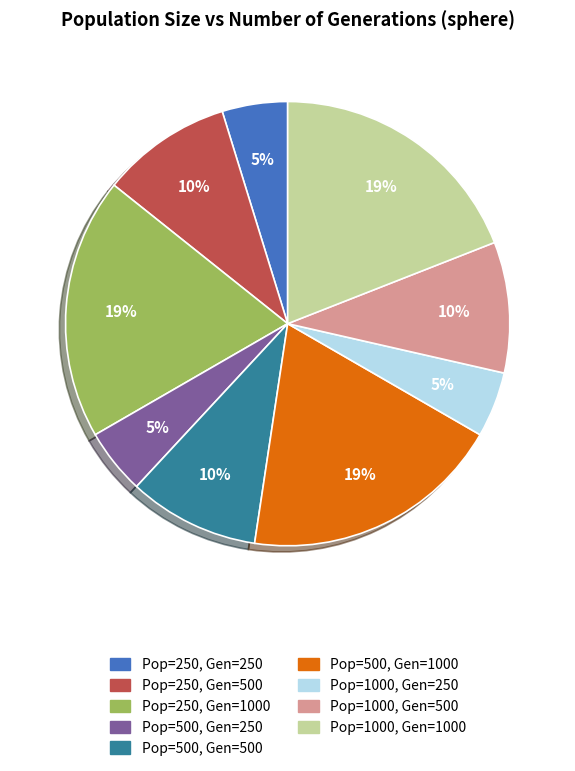

To the nearest percent, what is the average slice percentage?

11%